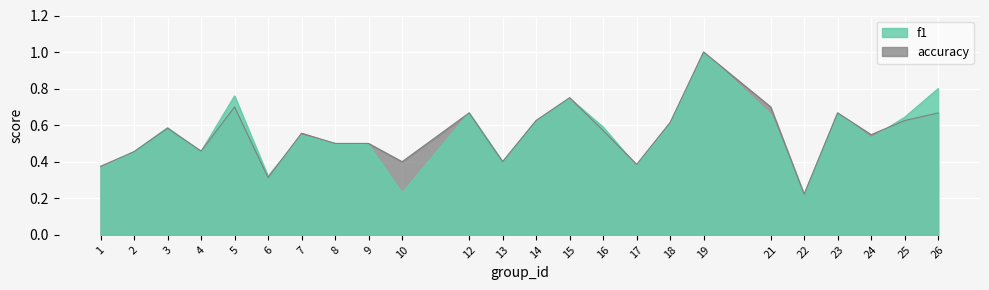

Between 3 and 8, which series saw the biggest shift?

f1